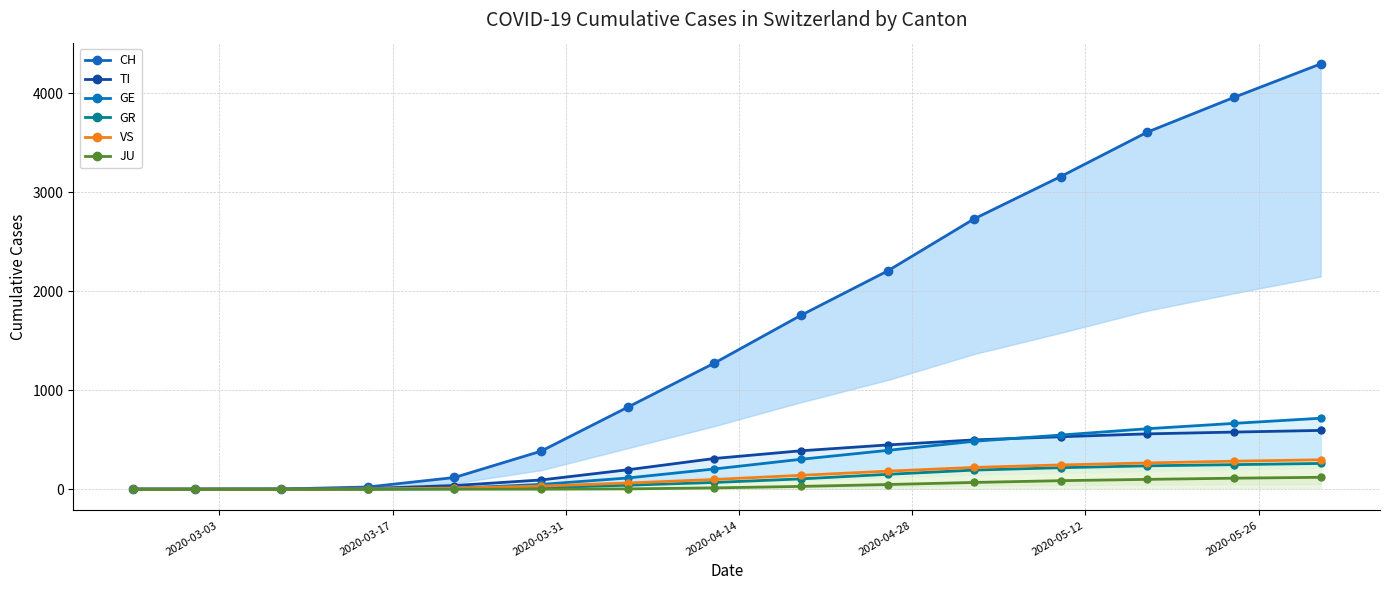

How many lines are shown in the chart?

6